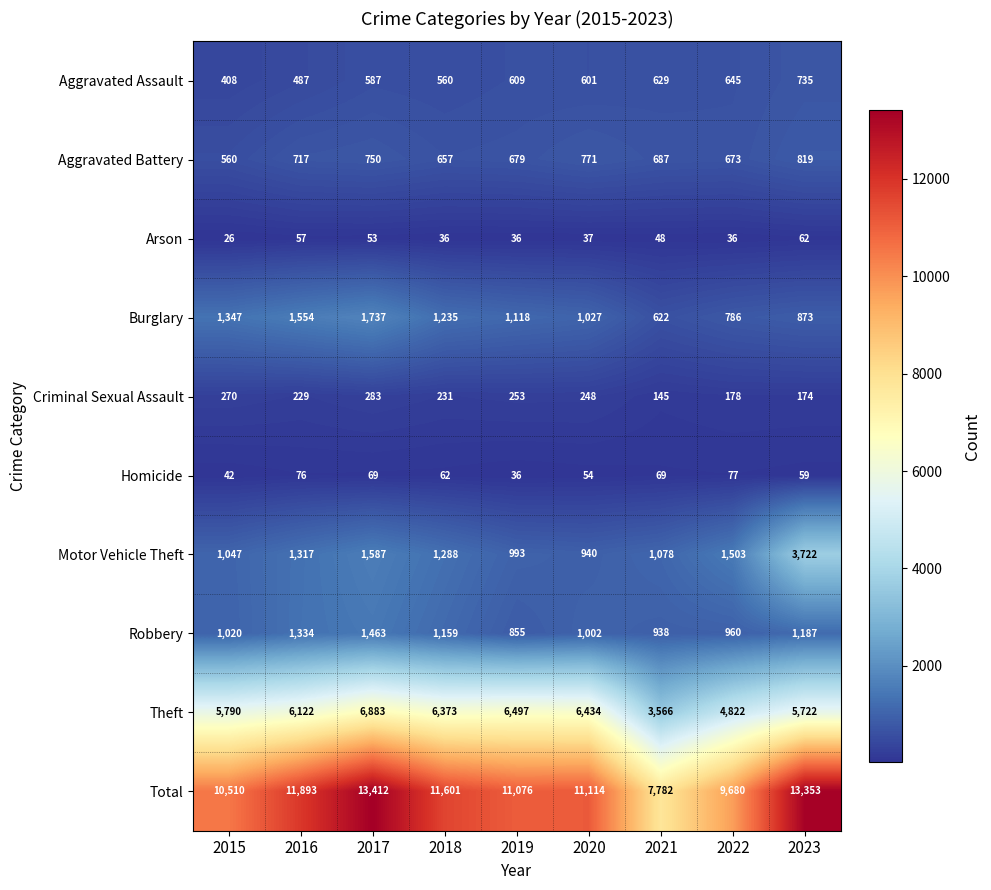

List the series in order of their peak value, lowest first.

Arson, Homicide, Criminal Sexual Assault, Aggravated Assault, Aggravated Battery, Robbery, Burglary, Motor Vehicle Theft, Theft, Total